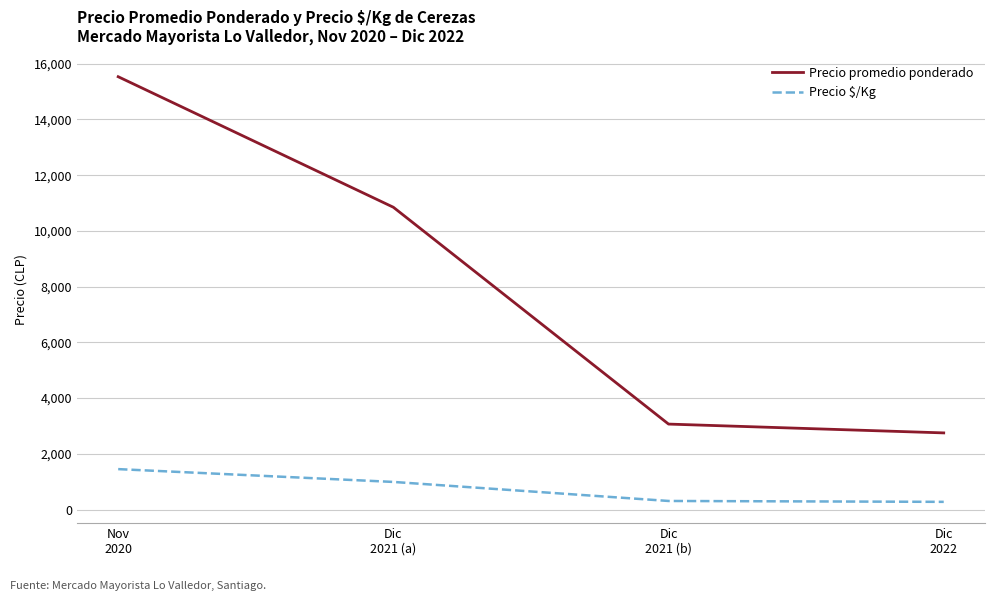

Which series changed the most between Dic
2021 (b) and Dic
2022?

Precio promedio ponderado